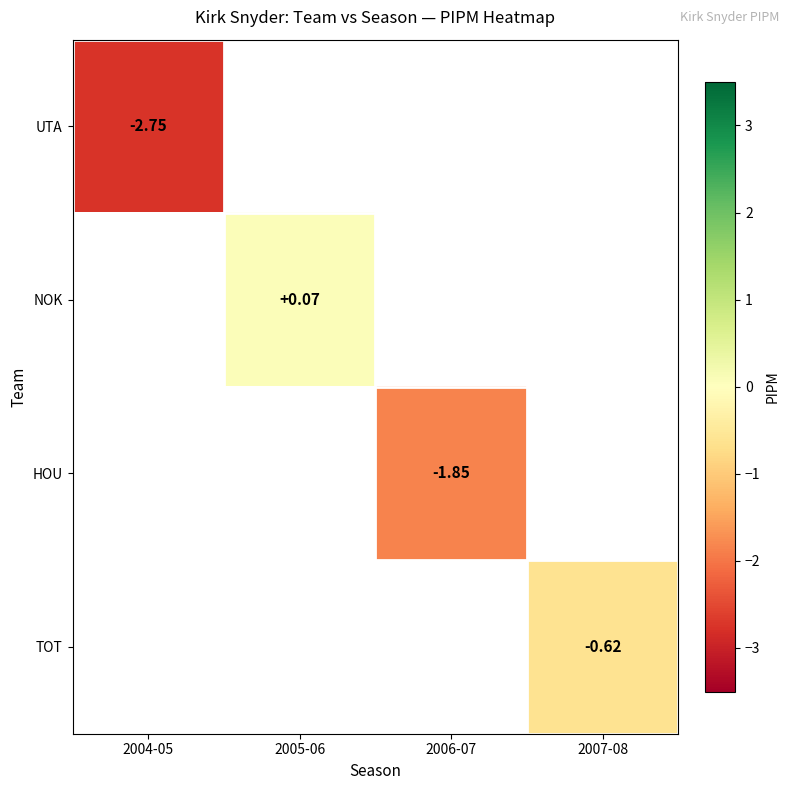

Is the value of TOT at 2007-08 greater than the value of NOK at 2005-06?

No